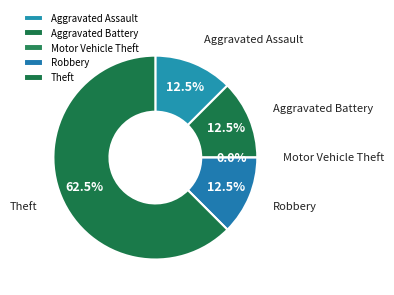

Do Theft and Motor Vehicle Theft together represent more than half of the pie?

Yes